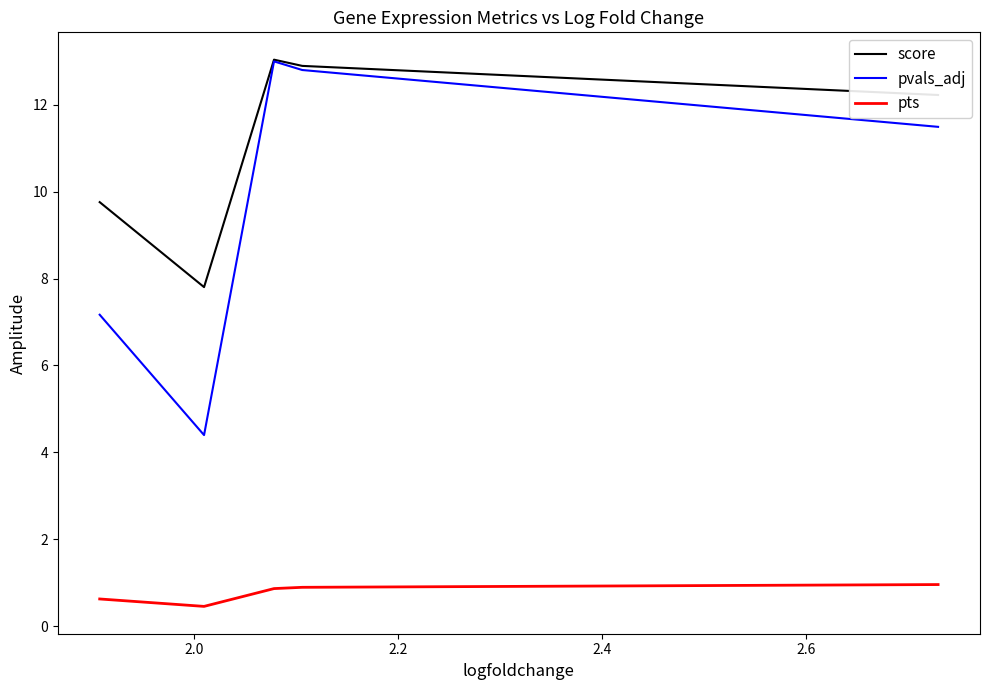

Does the chart have visible grid lines?

No